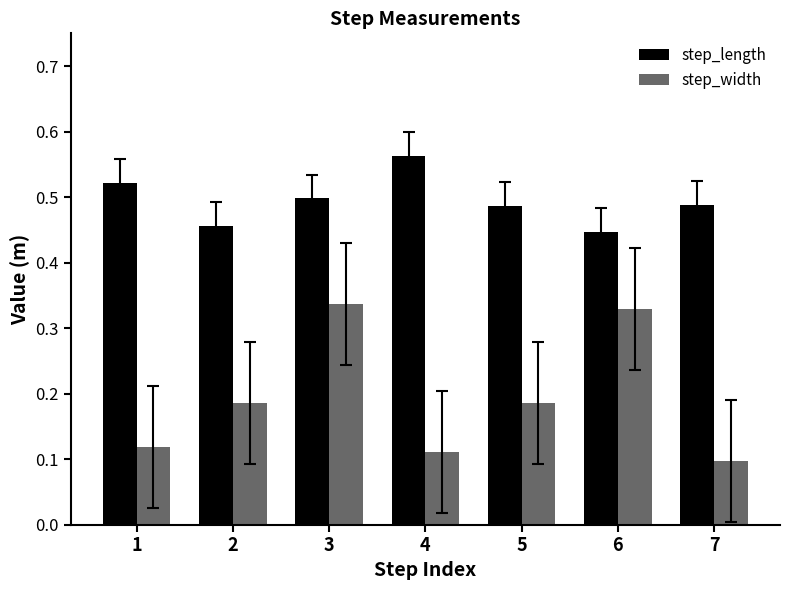

At how many categories does at least one series exceed 0?

7